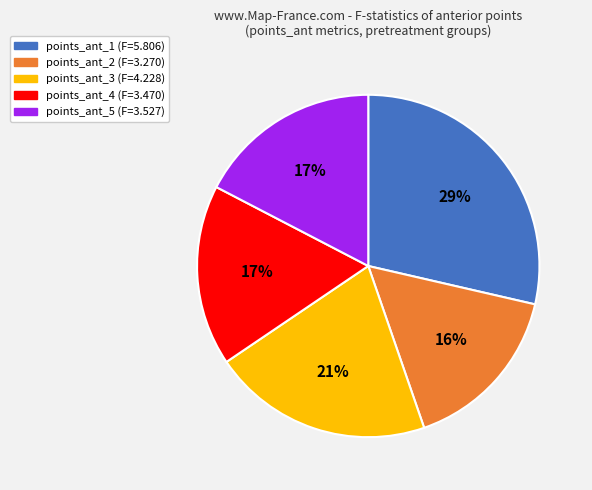

To the nearest percent, what is the average slice percentage?

20%